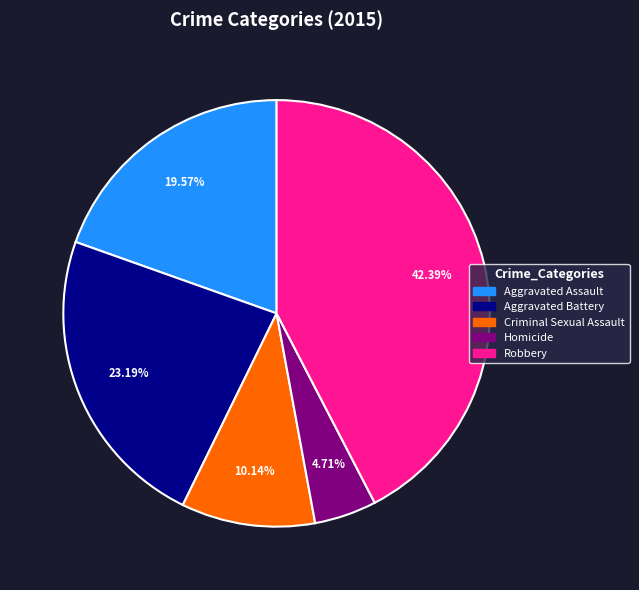

To the nearest percent, what portion does Criminal Sexual Assault represent?

10%